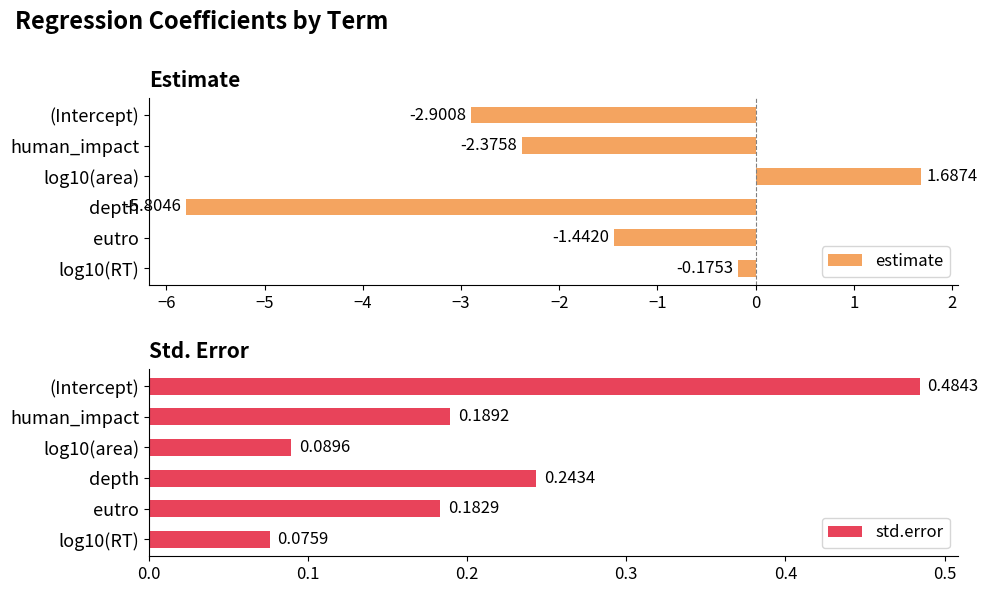

Are the bars horizontal?

Yes